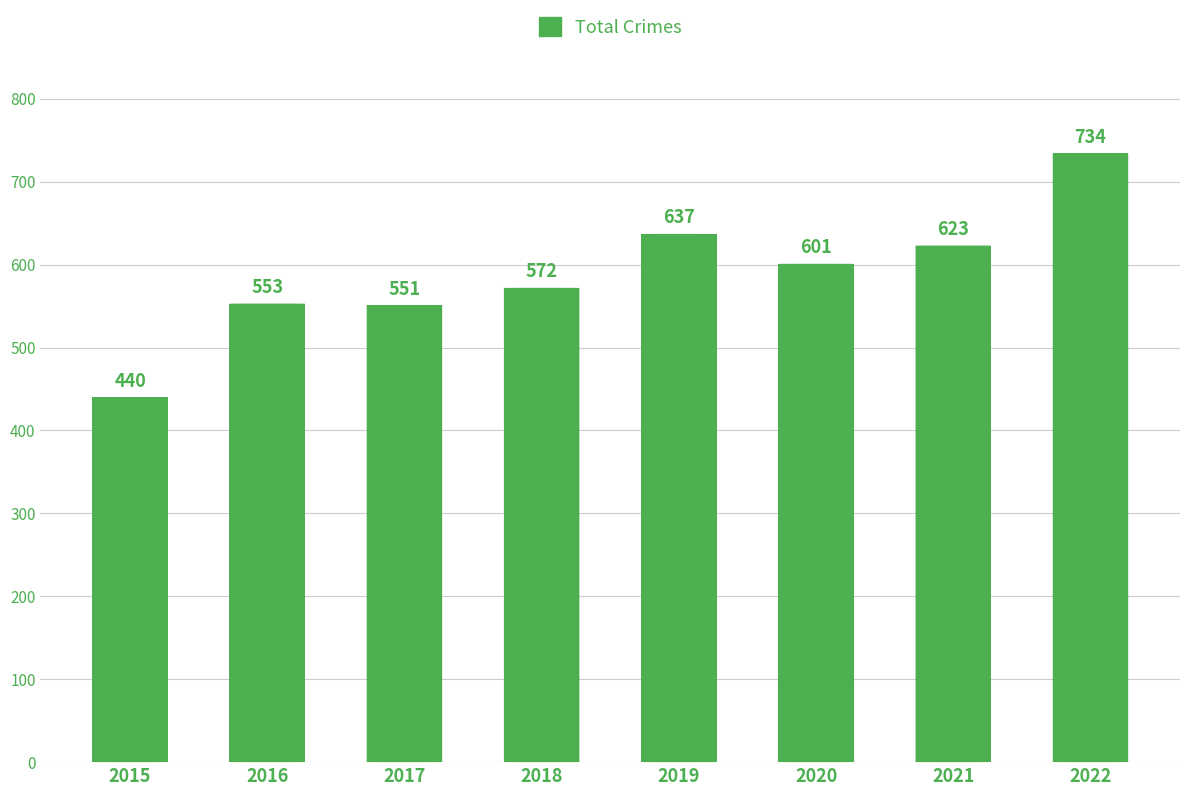

Rank the categories by value from highest to lowest.

2022, 2019, 2021, 2020, 2018, 2016, 2017, 2015